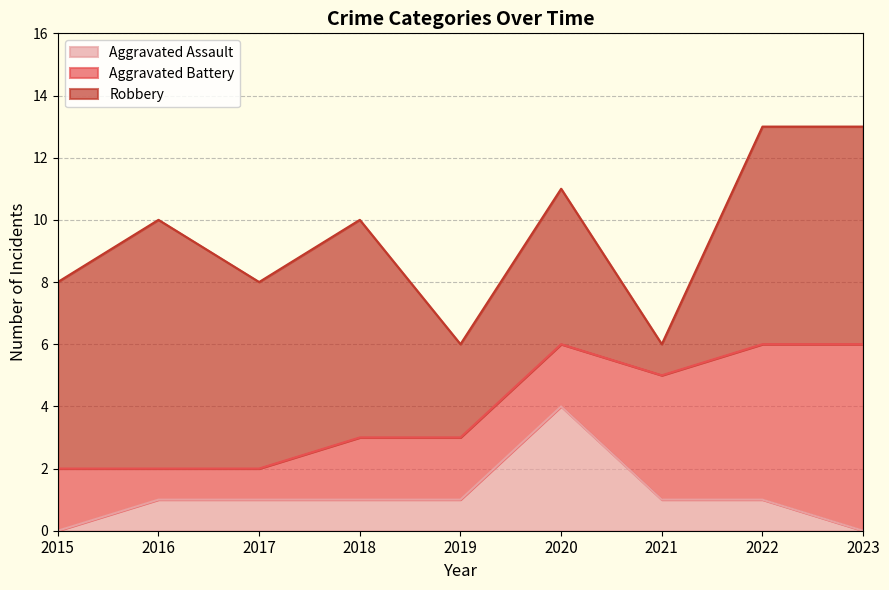

True or false: Aggravated Assault and Aggravated Battery intersect in this chart.

True